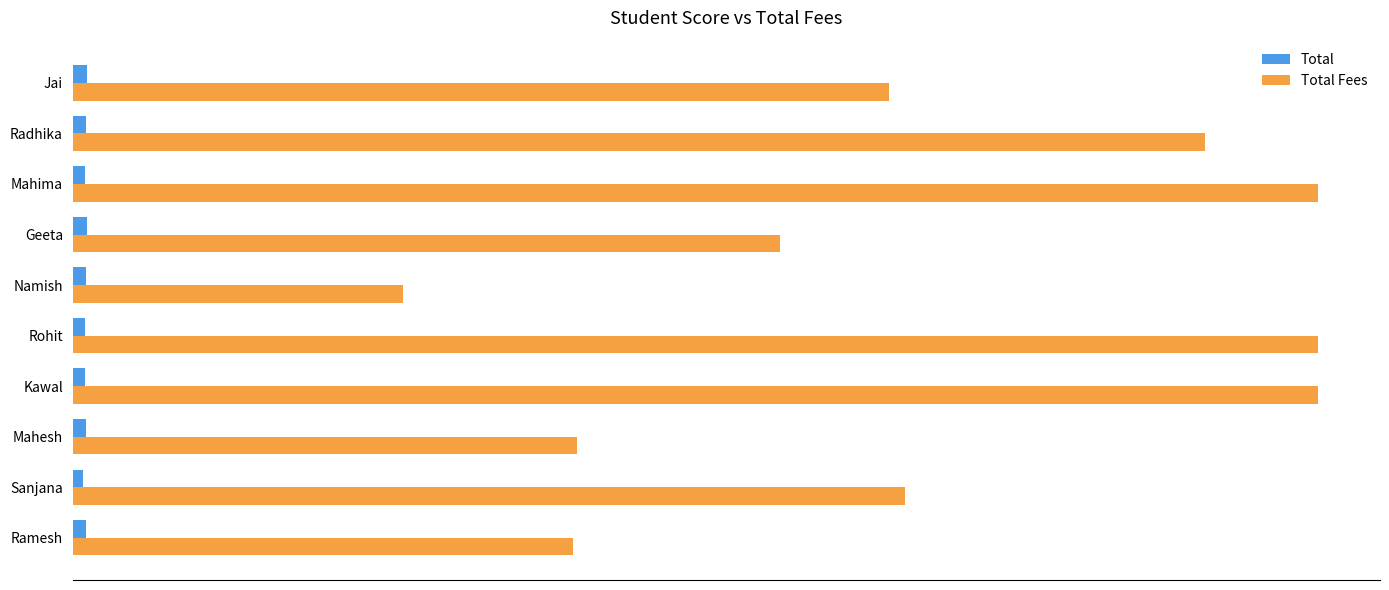

What is the average value of the Total Fees series?

45360